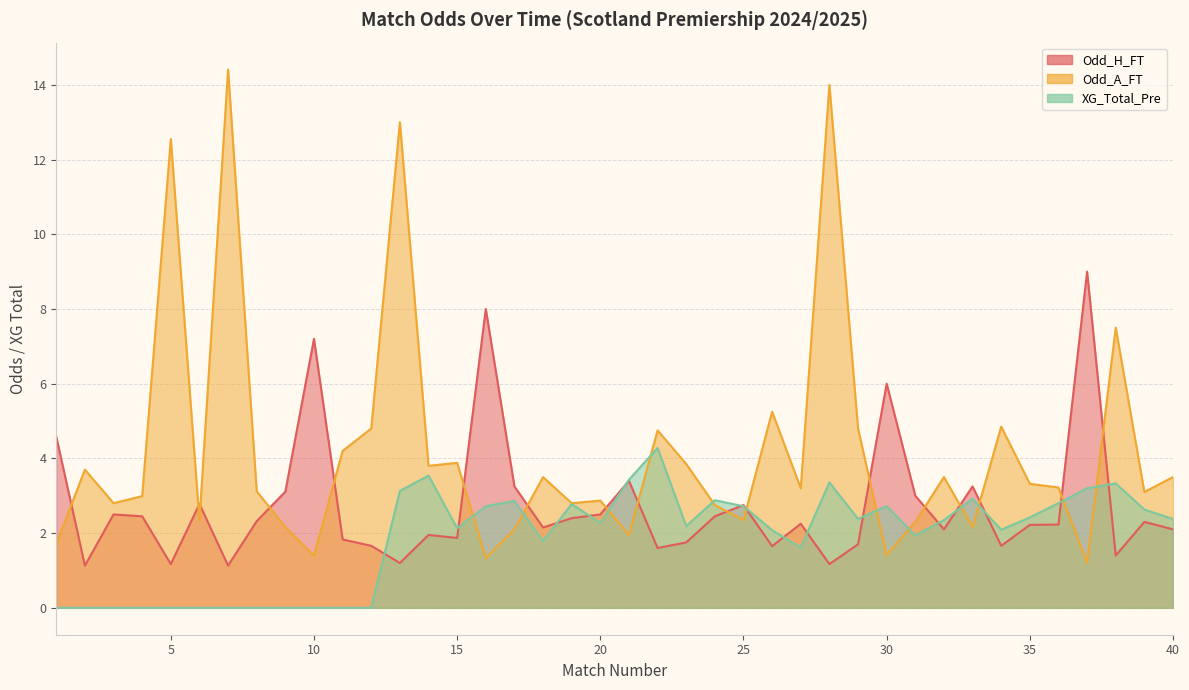

At which category does XG_Total_Pre reach its first local valley?

15